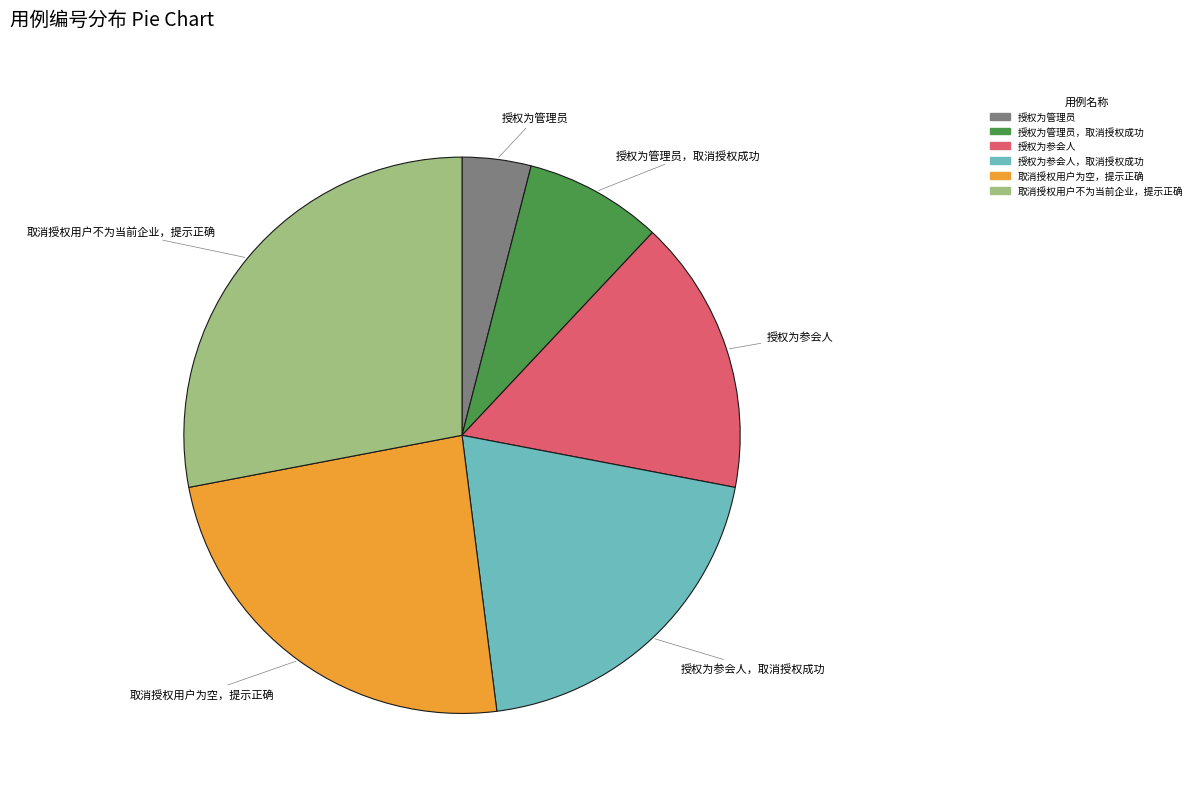

The 授权为管理员，取消授权成功 slice represents 8% of the pie. True or false?

True